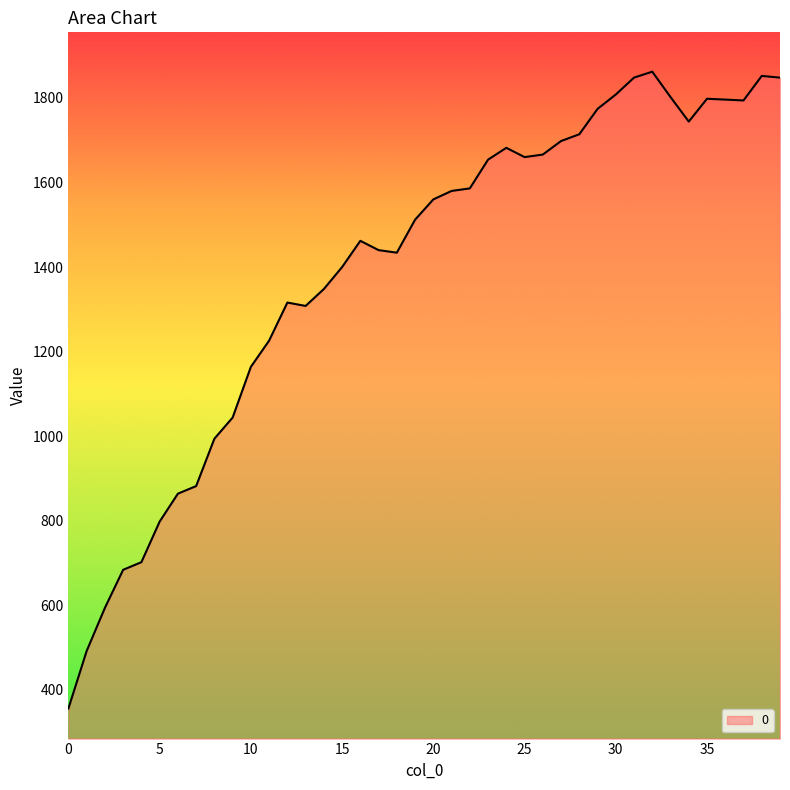

What is the minimum value shown in the chart?

356